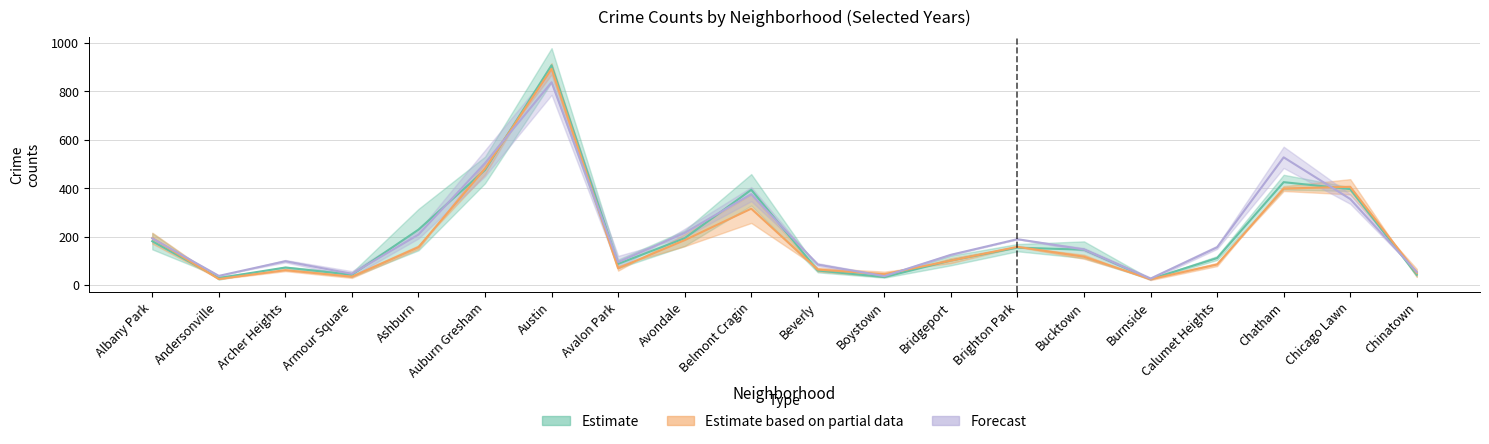

What position from the left is Brighton Park?

14